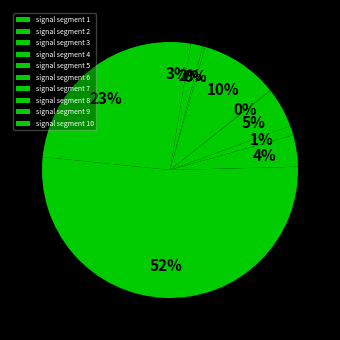

Count the number of slices in the pie.

10